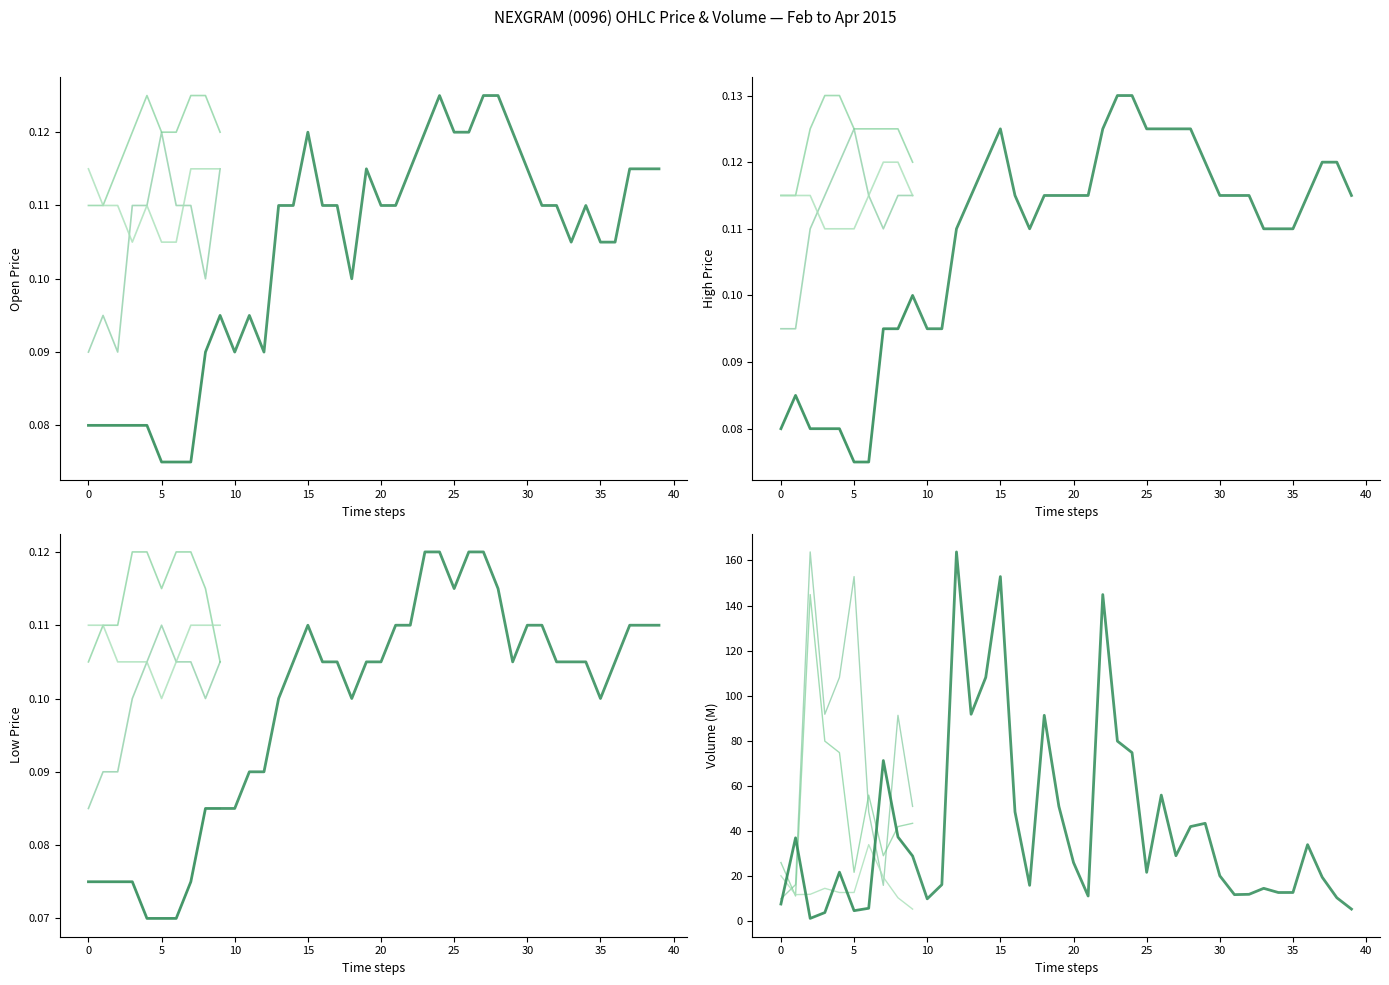

What is the smallest value displayed?

0.1